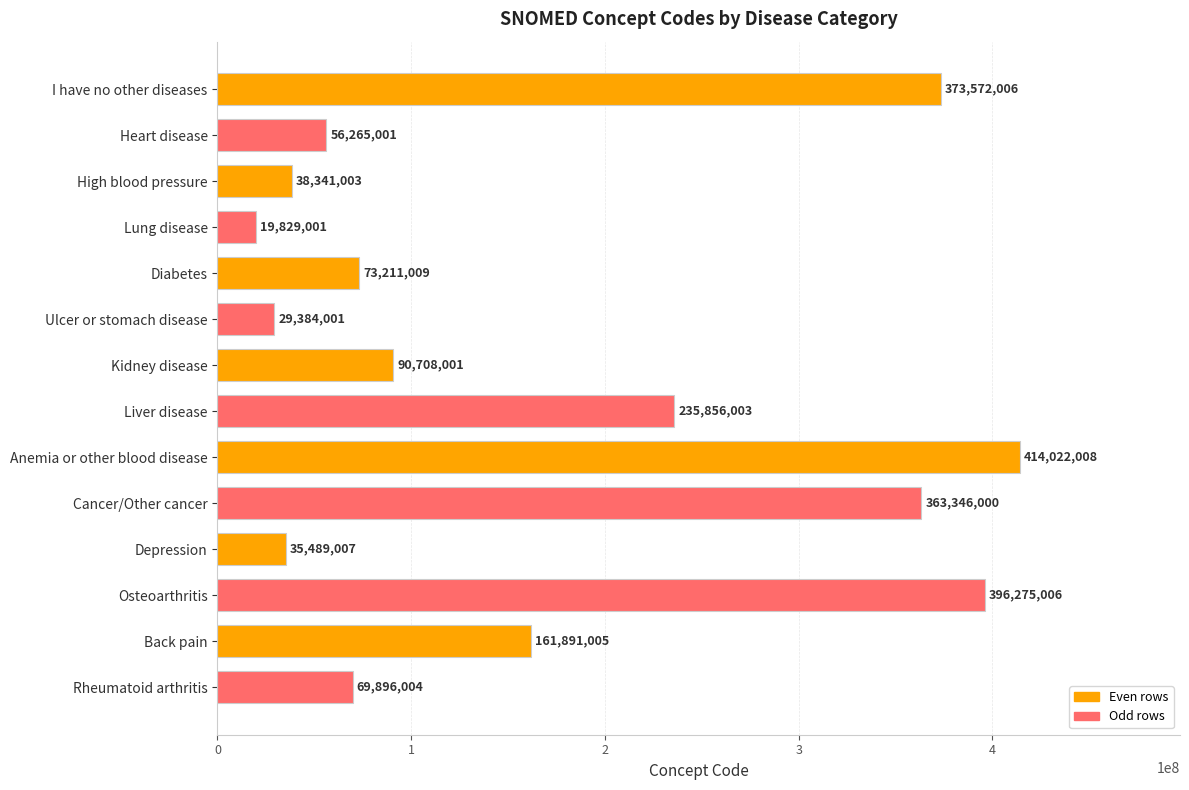

The value at Rheumatoid arthritis is 69896004. True or false?

True